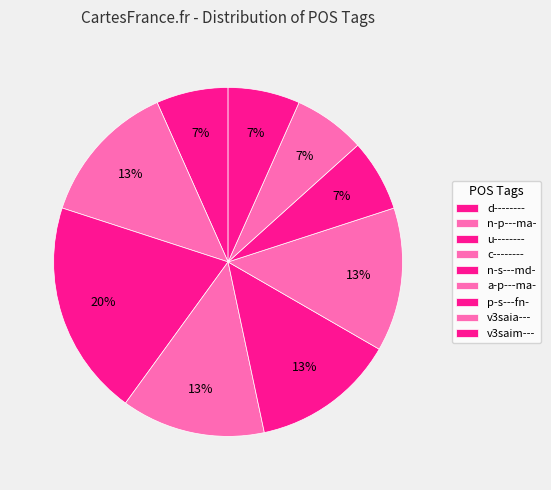

How much of the chart is everything except d--------?

93.3%